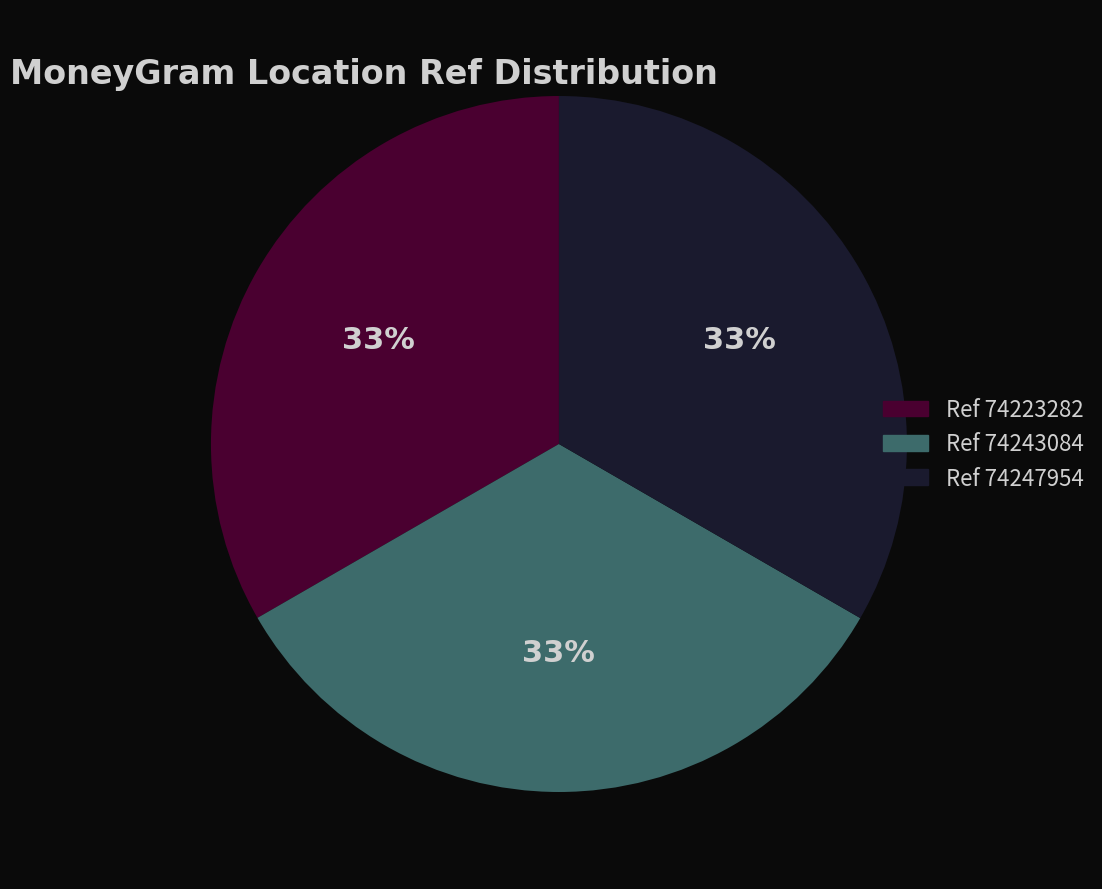

Is there a majority slice in this chart?

No